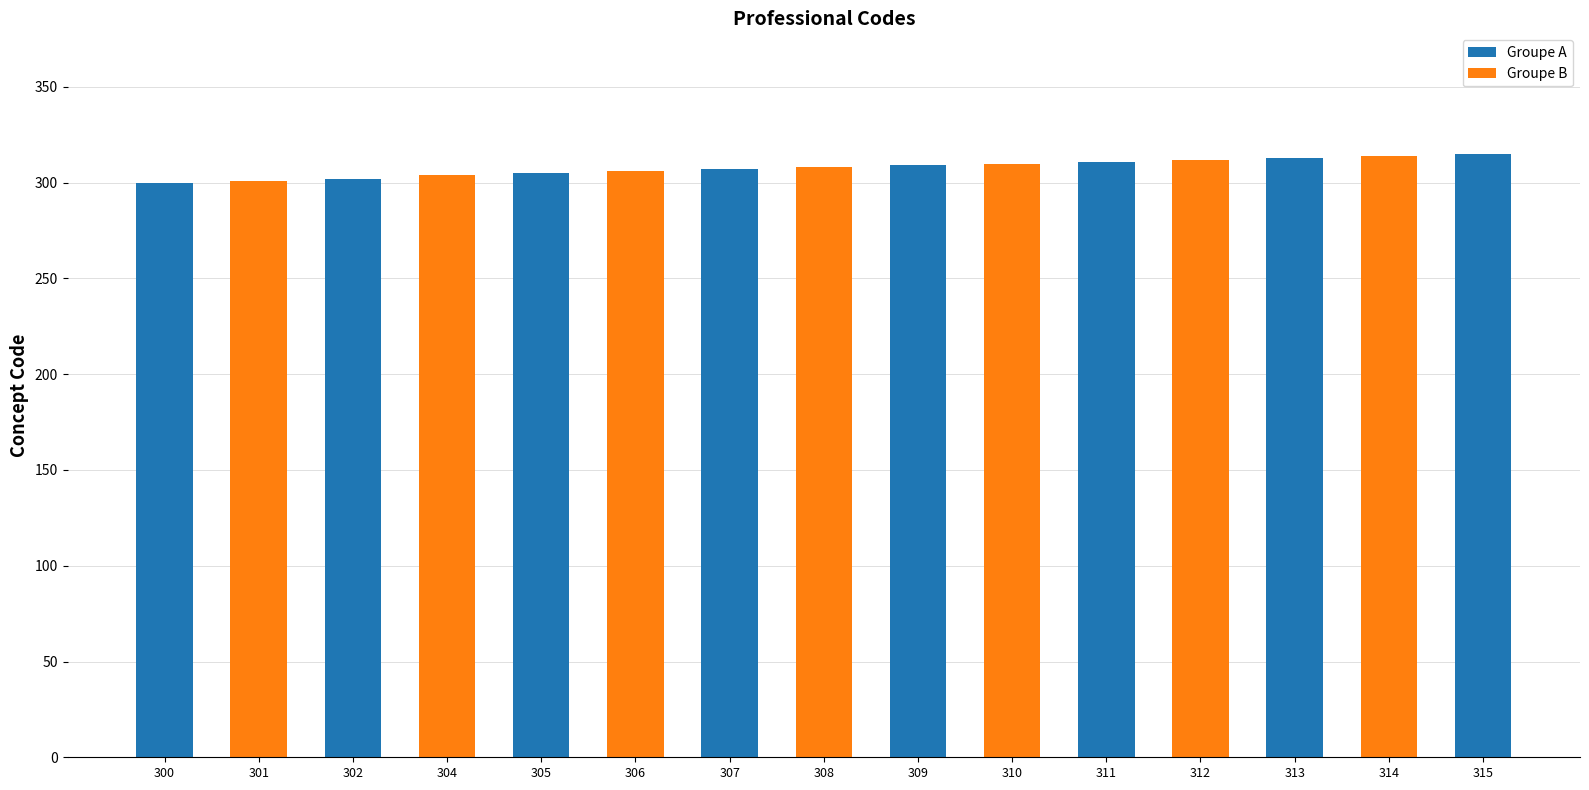

What is the value of the 5th bar from the left?

305